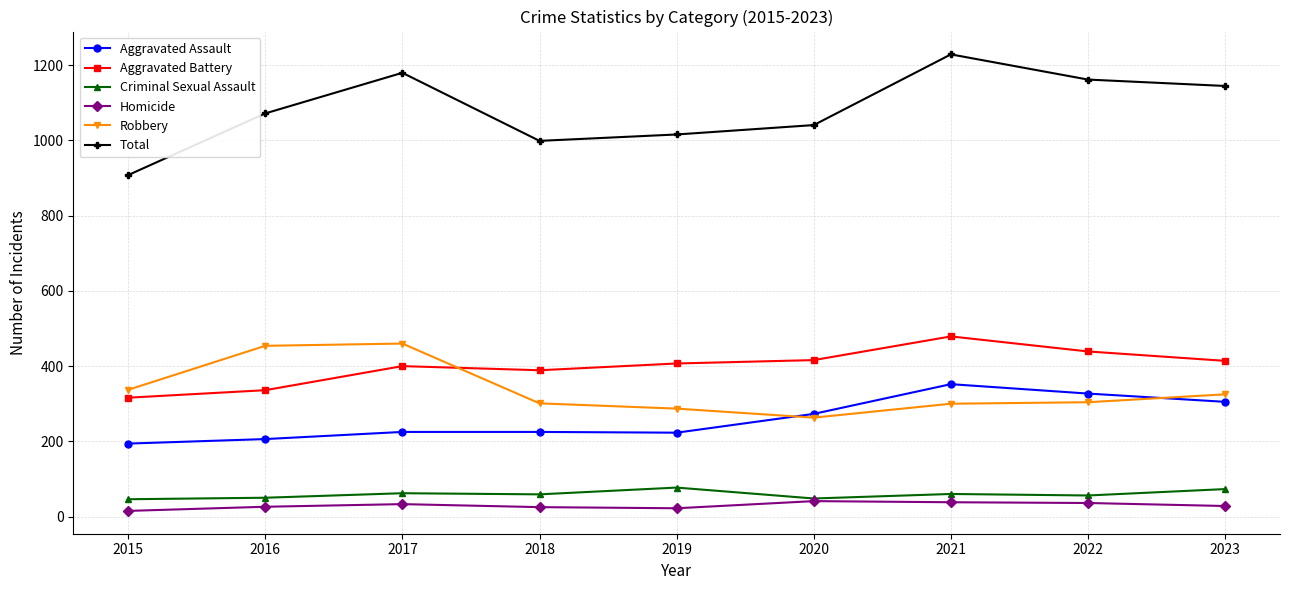

Which series changed the most between 2018 and 2022?

Total